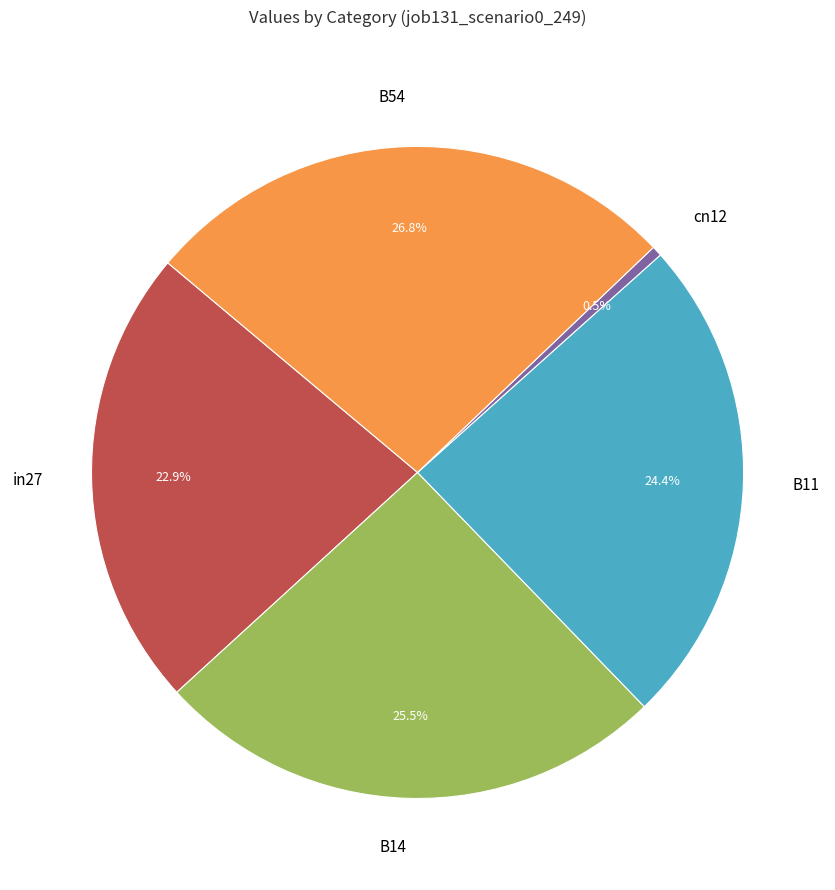

Which slice is the largest?

B54